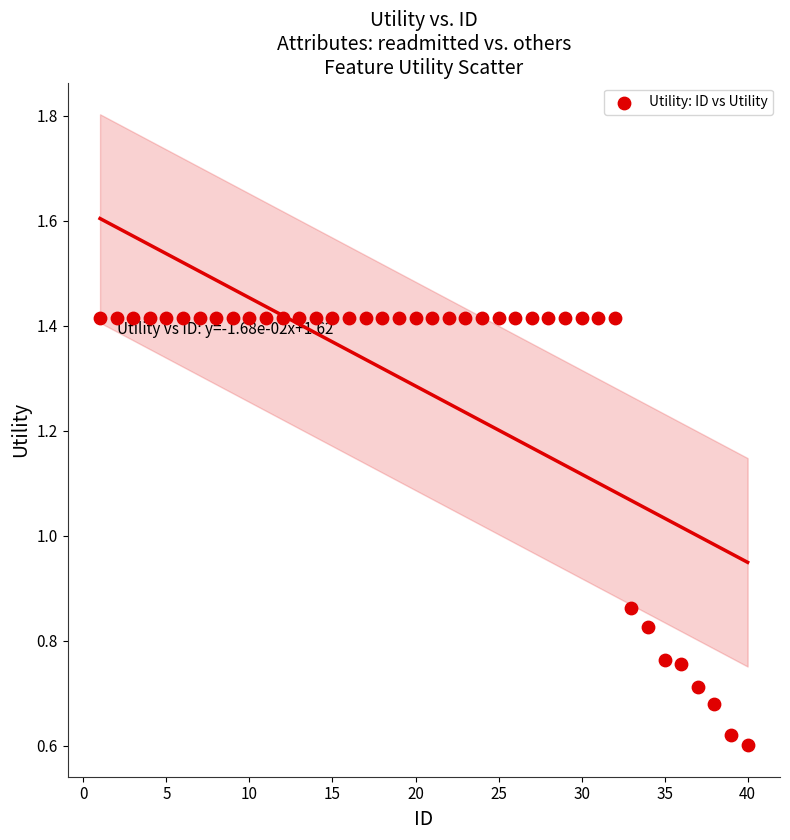

What is the range of X values (max minus min)?

39.0